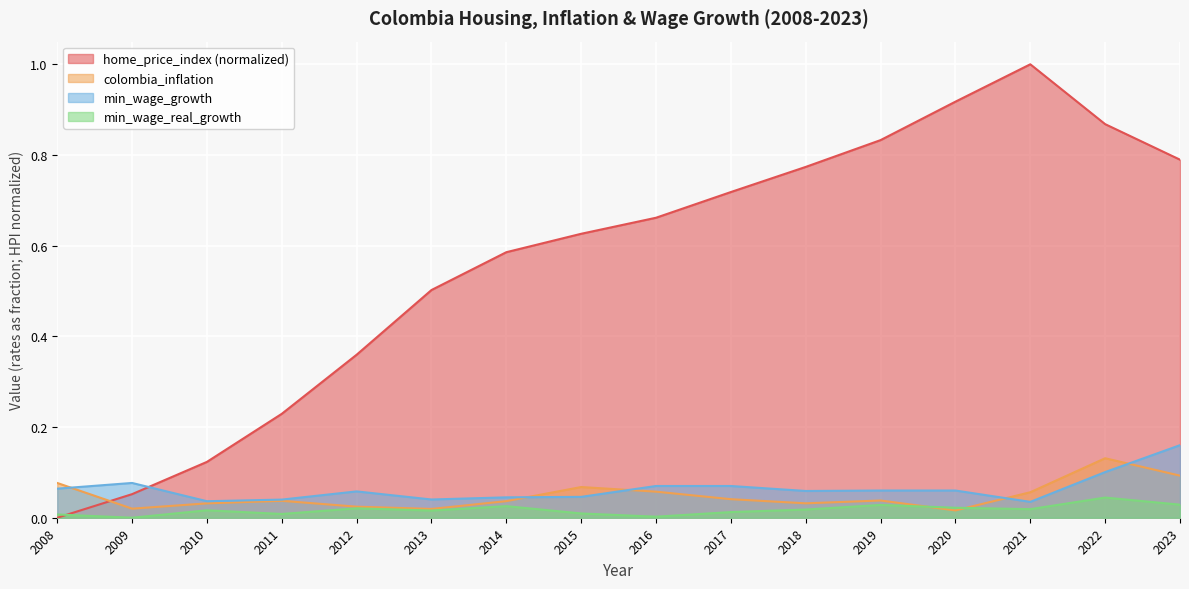

Reading left to right, extract all data points from this chart.

home_price_index: 0.0	0.1	0.1	0.2	0.4	0.5	0.6	0.6	0.7	0.7	0.8	0.8	0.9	1.0	0.9	0.8
colombia_inflation: 0.1	0.0	0.0	0.0	0.0	0.0	0.0	0.1	0.1	0.0	0.0	0.0	0.0	0.1	0.1	0.1
min_wage_growth: 0.1	0.1	0.0	0.0	0.1	0.0	0.0	0.0	0.1	0.1	0.1	0.1	0.1	0.0	0.1	0.2
min_wage_real_growth: 0.0	0.0	0.0	0.0	0.0	0.0	0.0	0.0	0.0	0.0	0.0	0.0	0.0	0.0	0.0	0.0